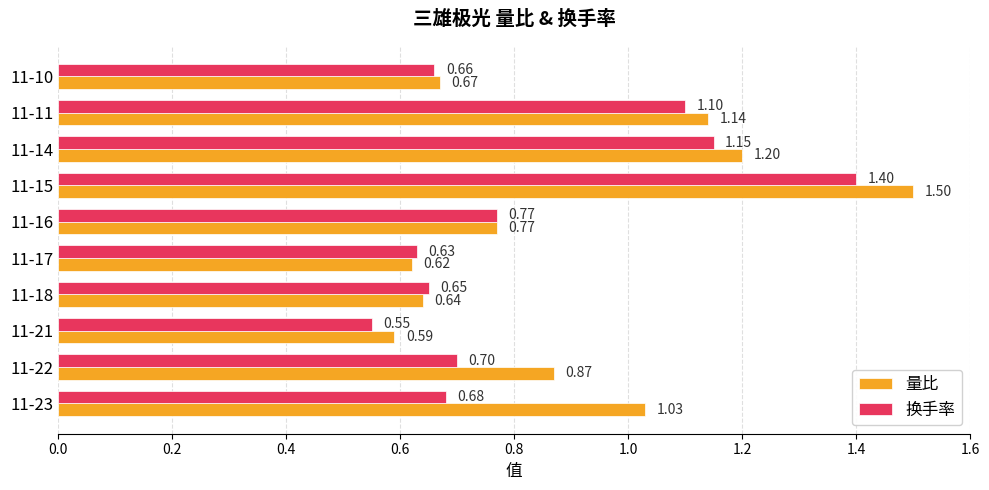

What is the sum of all 换手率 values?

8.3